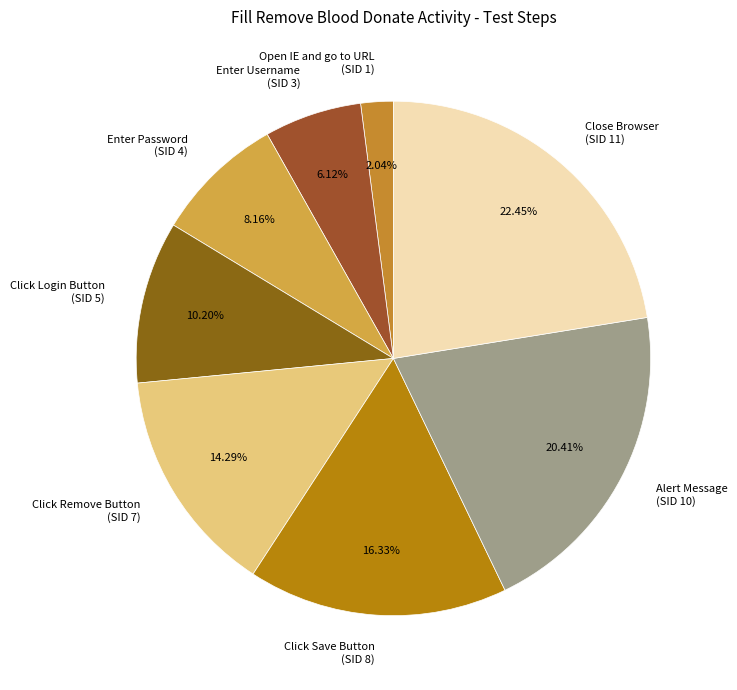

To the nearest percent, what is the combined percentage of Enter Password and Click Remove Button?

22%